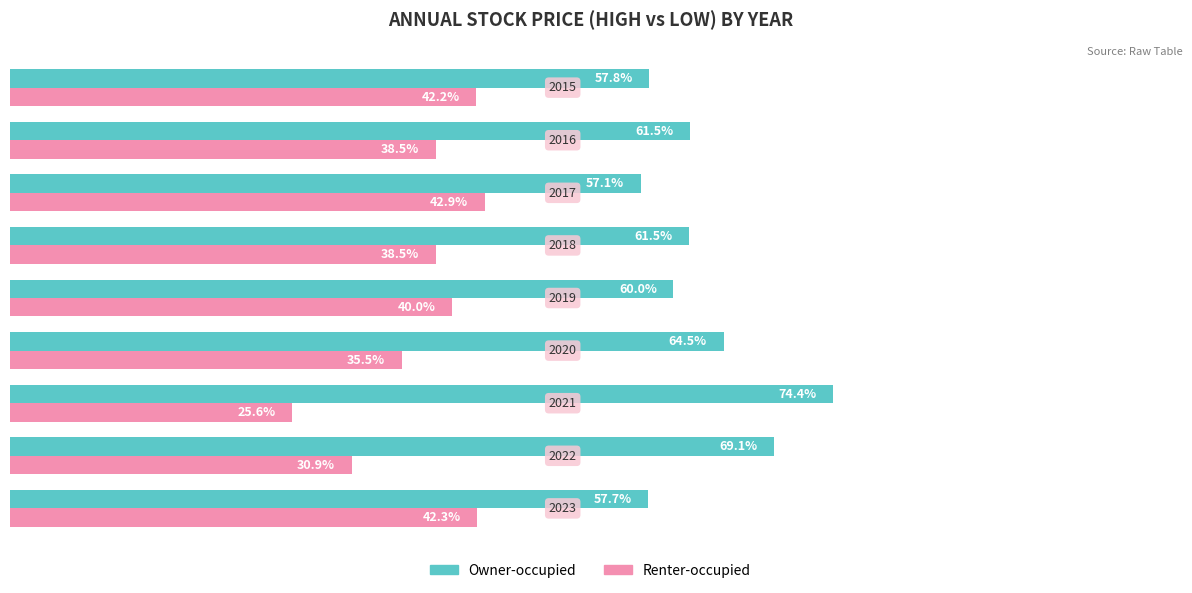

Rank the series by their maximum value, from lowest to highest.

Renter-occupied, Owner-occupied